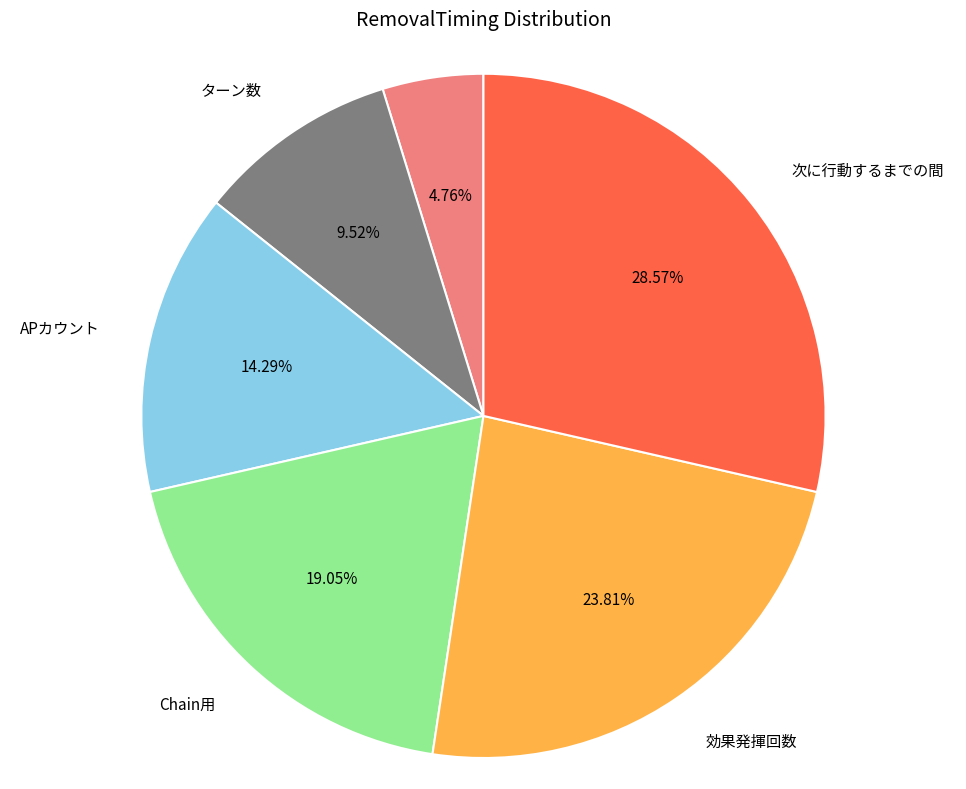

Is there any slice that represents more than half of the pie?

No